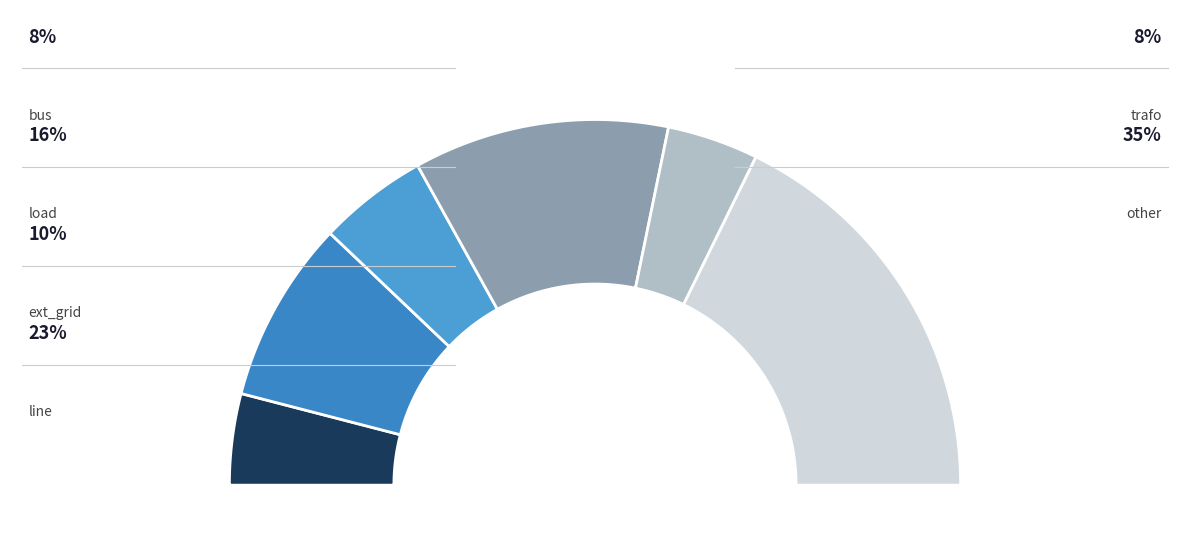

Is there a majority slice in this chart?

No